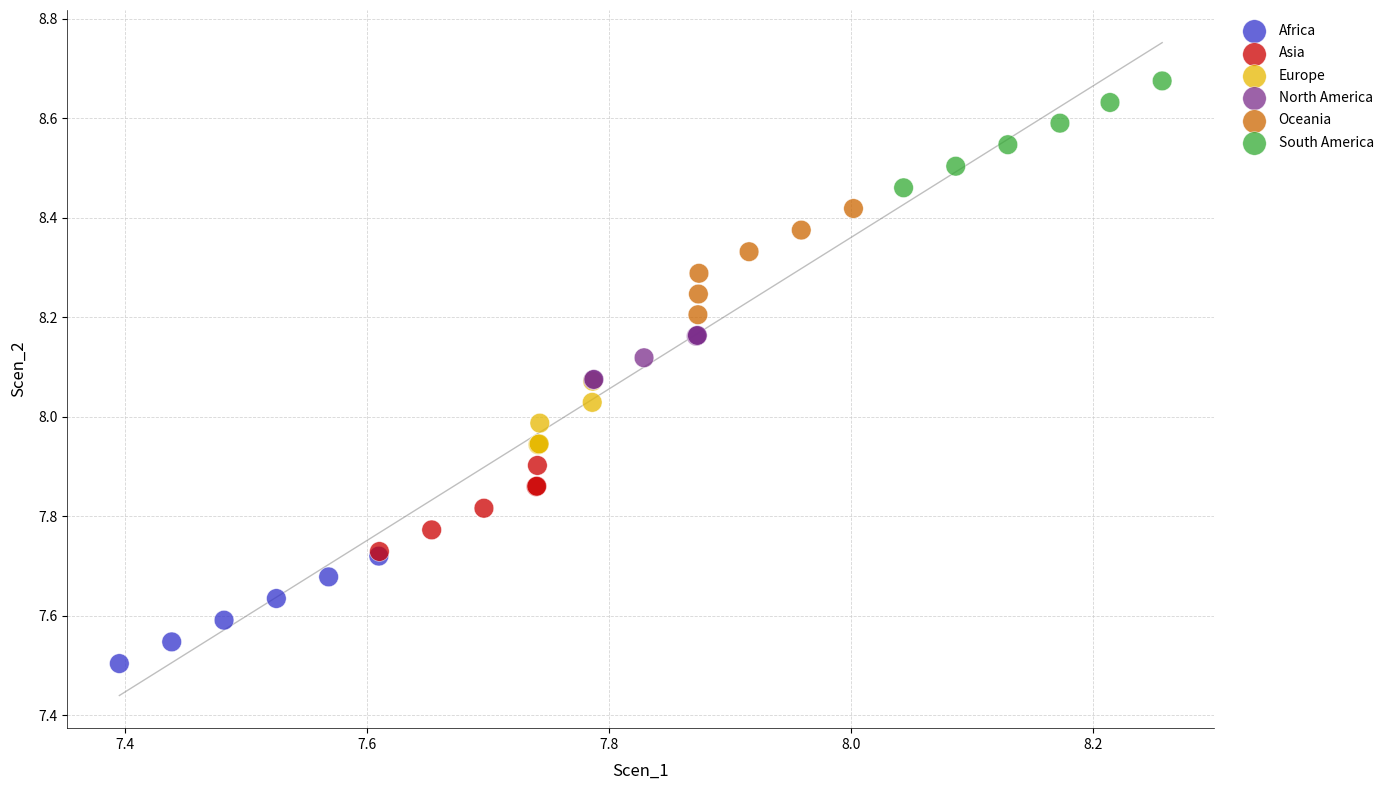

Which series contains the lowest Y value?

Africa